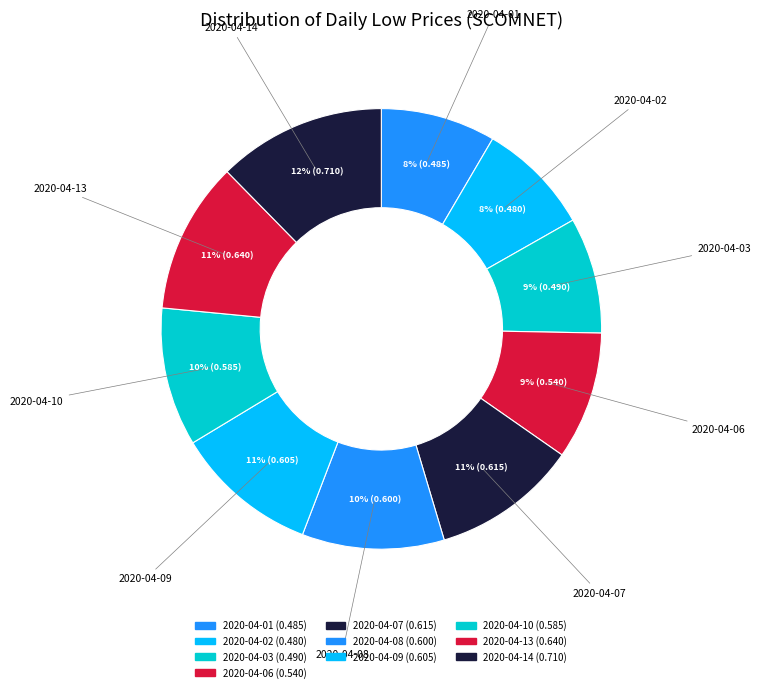

Is it true that 2020-04-07 is 11% of the pie?

True